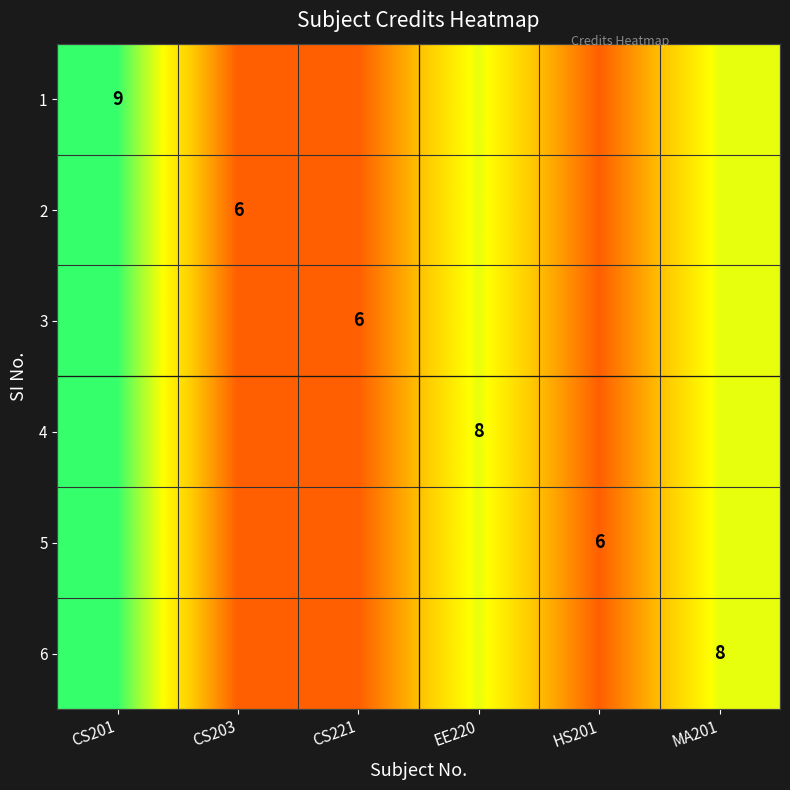

The value of 5 at HS201 is 9. True or false?

False